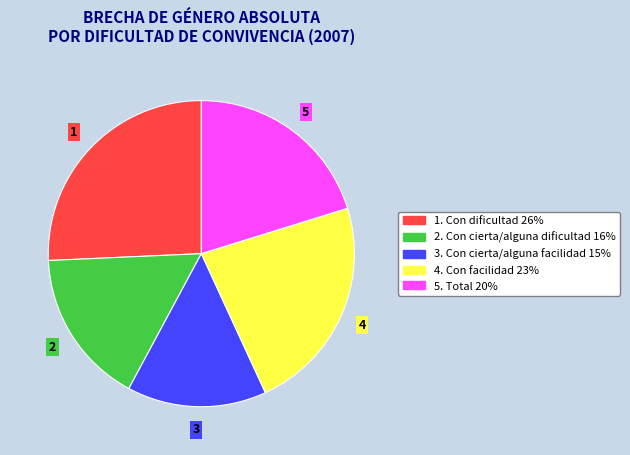

Is there any slice that represents more than half of the pie?

No